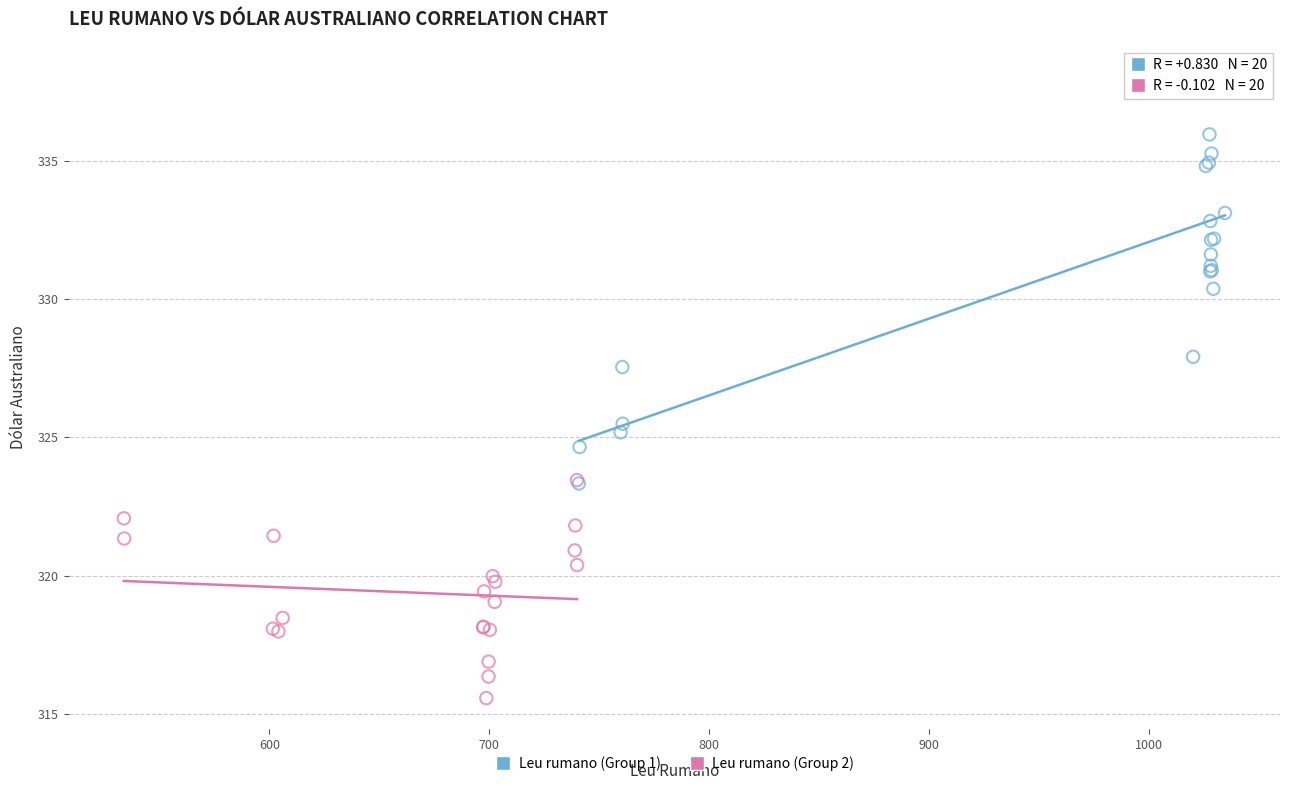

Which series reaches the maximum Y coordinate?

Leu rumano (Group 1)